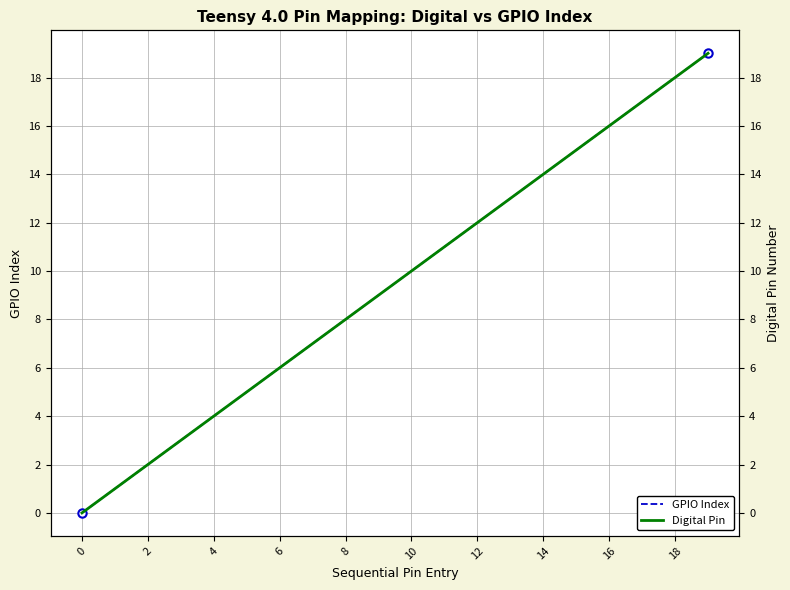

Is it true that GPIO Index equals 12 at 12?

True